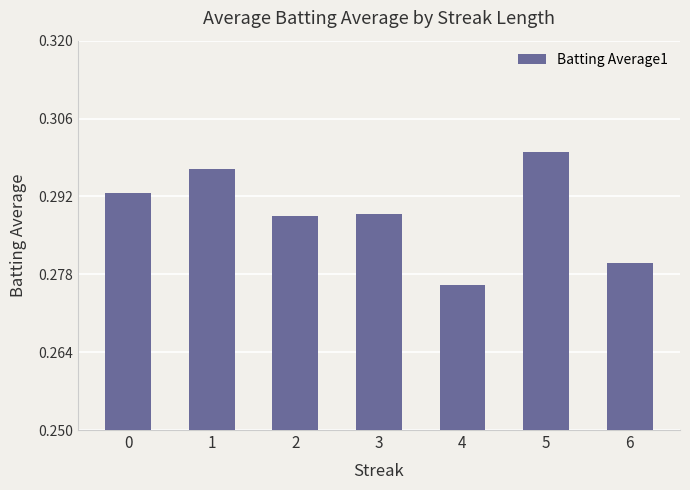

The chart shows a value of 0.3 at 5. True or false?

True